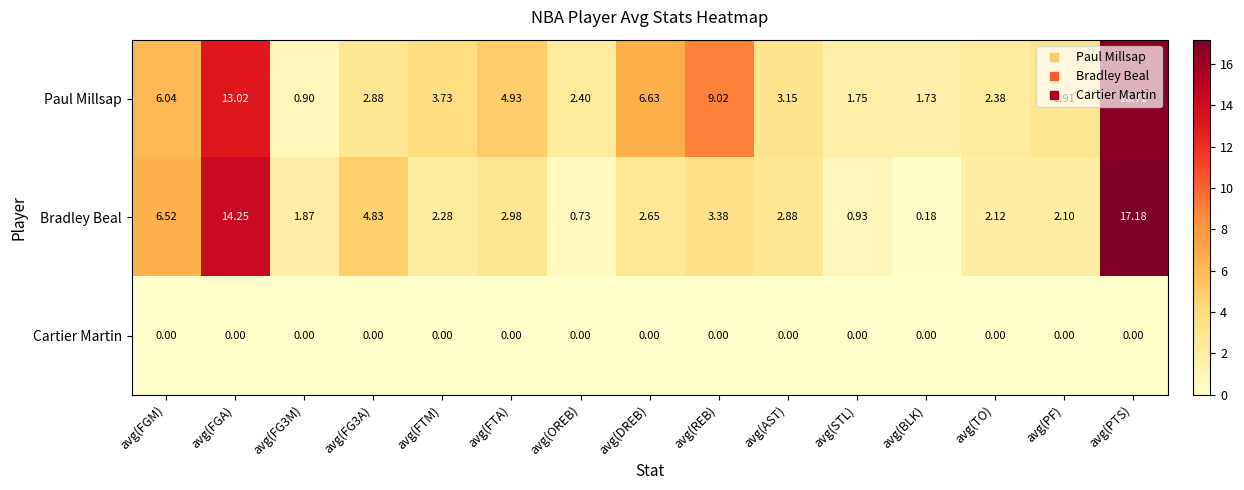

Which series has the largest range (max minus min)?

Bradley Beal